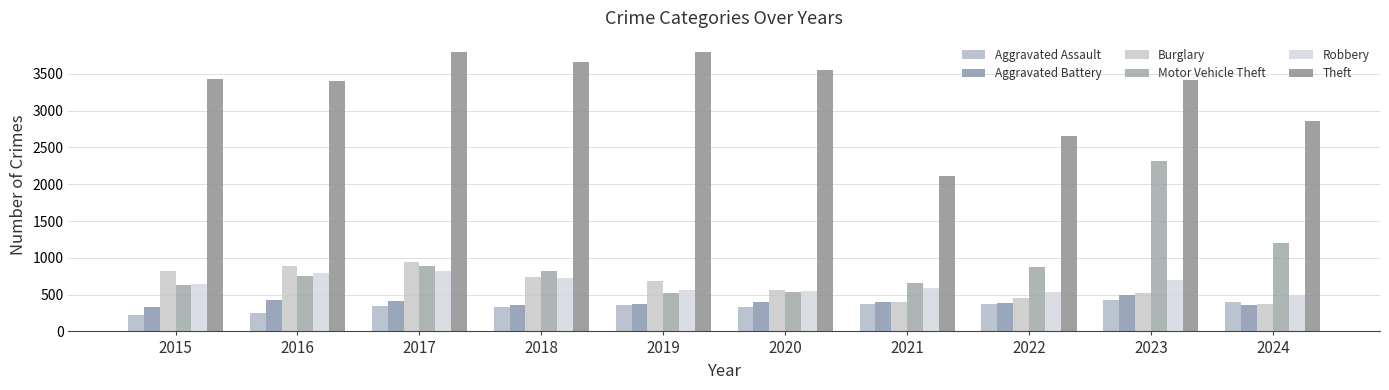

What are all the series names shown in the legend?

Aggravated Assault, Aggravated Battery, Burglary, Motor Vehicle Theft, Robbery, Theft